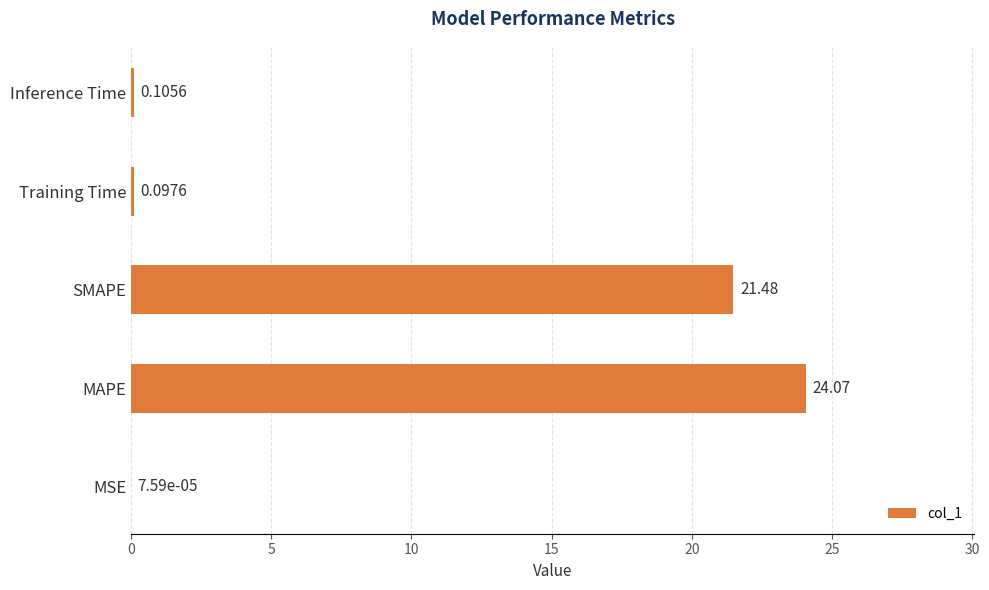

At which label is the value closest to 12?

SMAPE